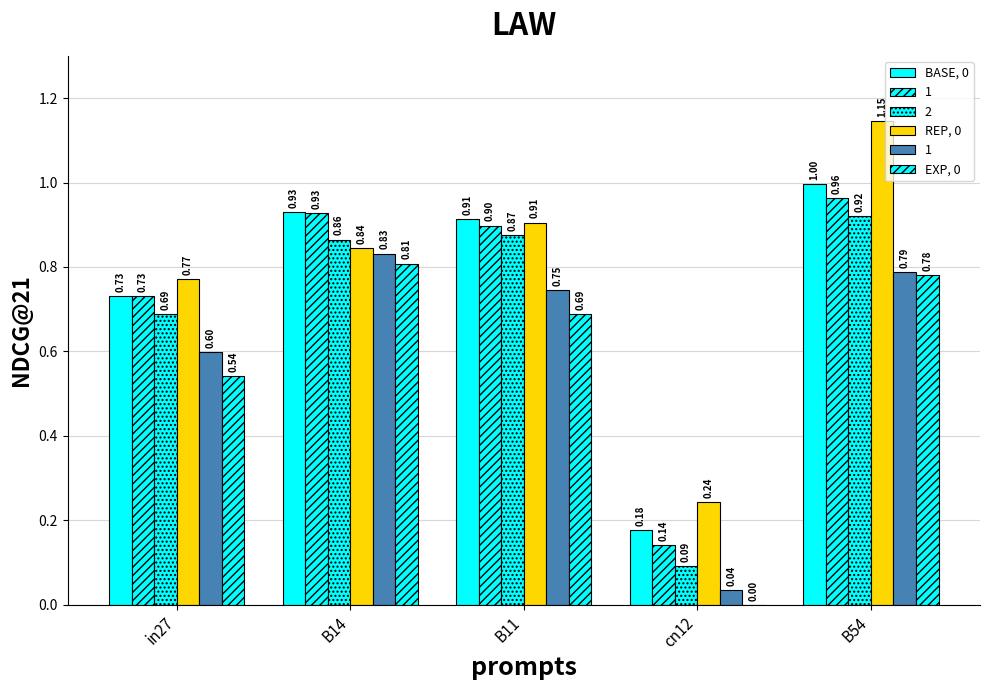

What is the approximate value of EXP, 0 at B14?

0.8